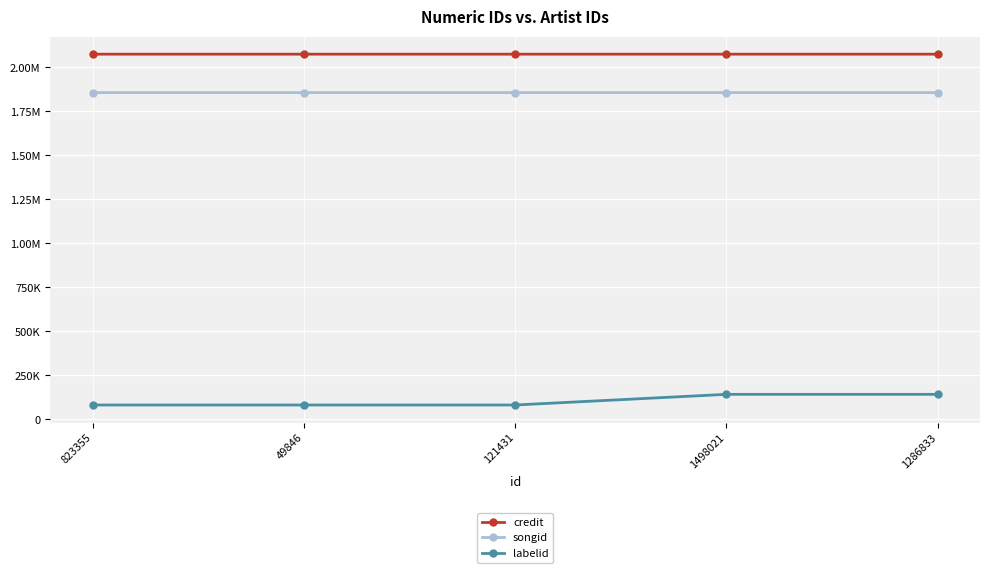

Which category has the highest value in the songid series?

1498021